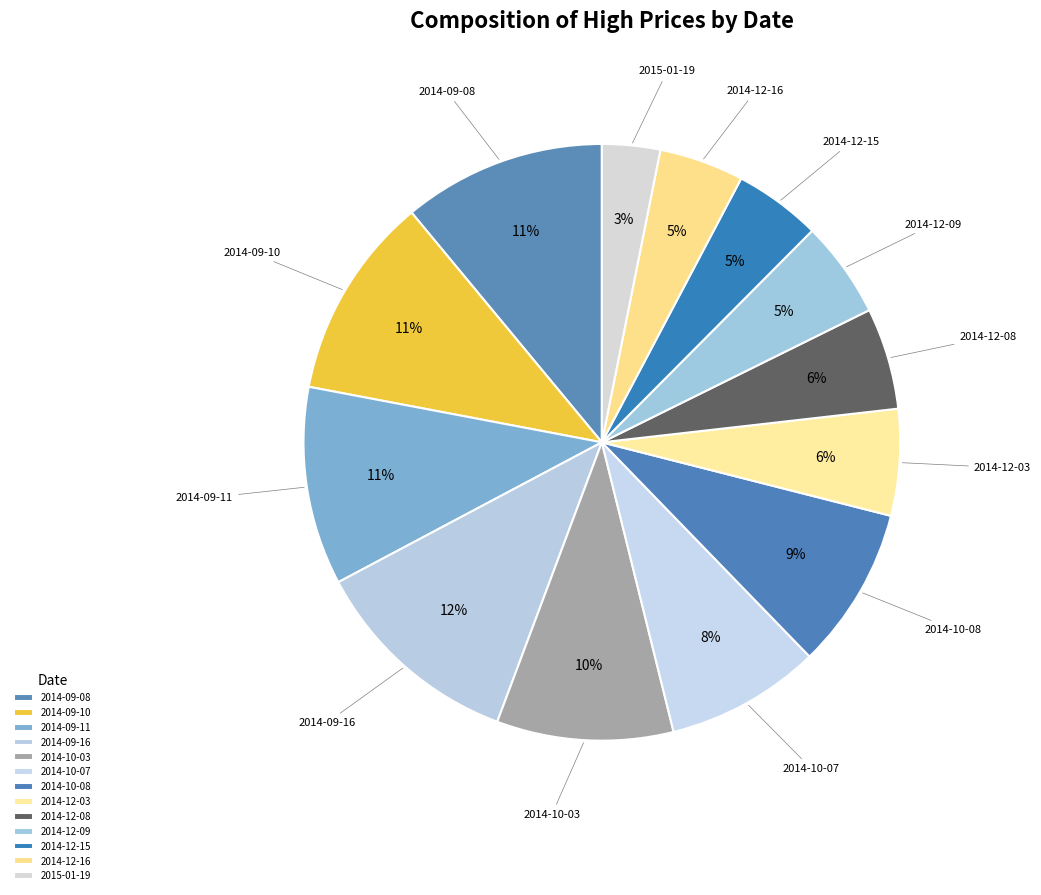

Rank the categories by value from highest to lowest.

2014-09-16, 2014-09-08, 2014-09-10, 2014-09-11, 2014-10-03, 2014-10-08, 2014-10-07, 2014-12-03, 2014-12-08, 2014-12-09, 2014-12-15, 2014-12-16, 2015-01-19